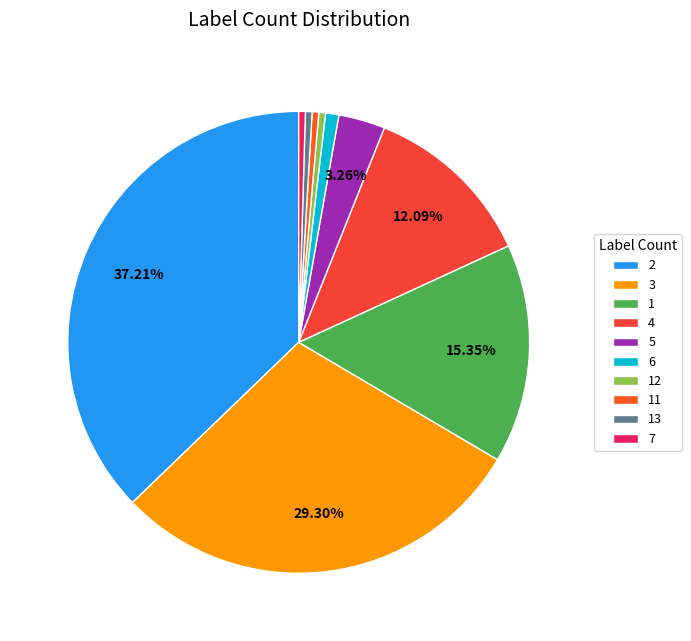

Is there any slice that represents more than half of the pie?

No